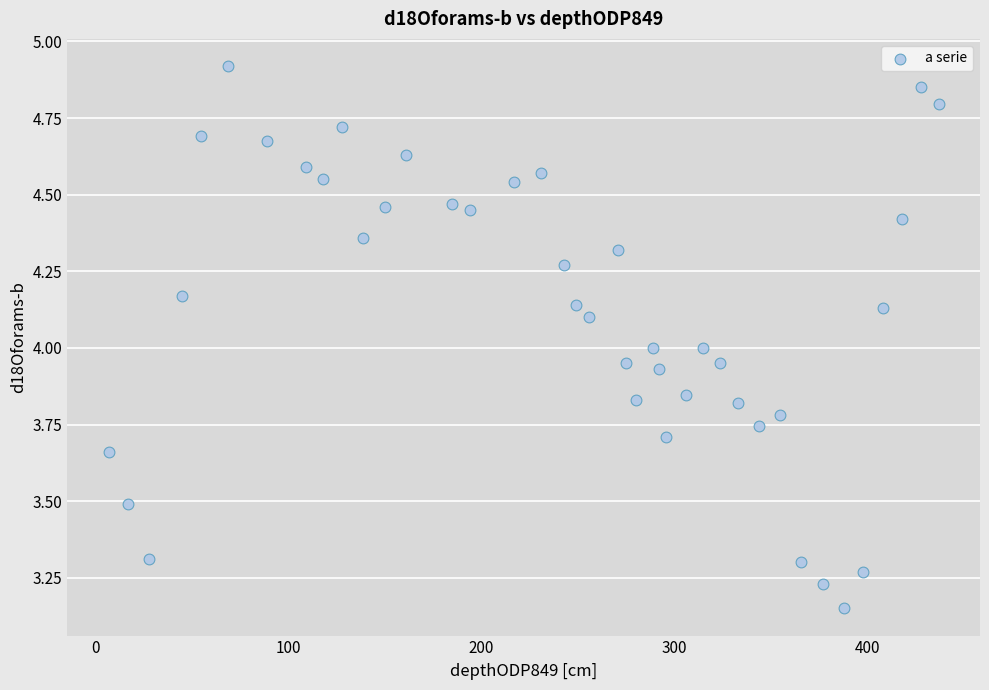

What is the range of Y values (max minus min)?

1.8